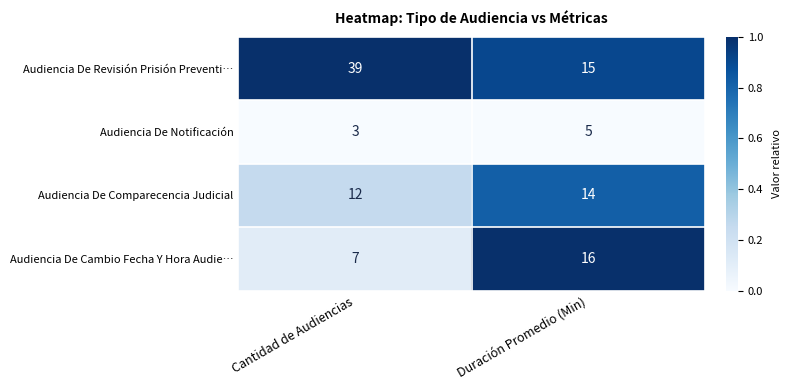

At which category is the sum across all series the highest?

Cantidad de Audiencias